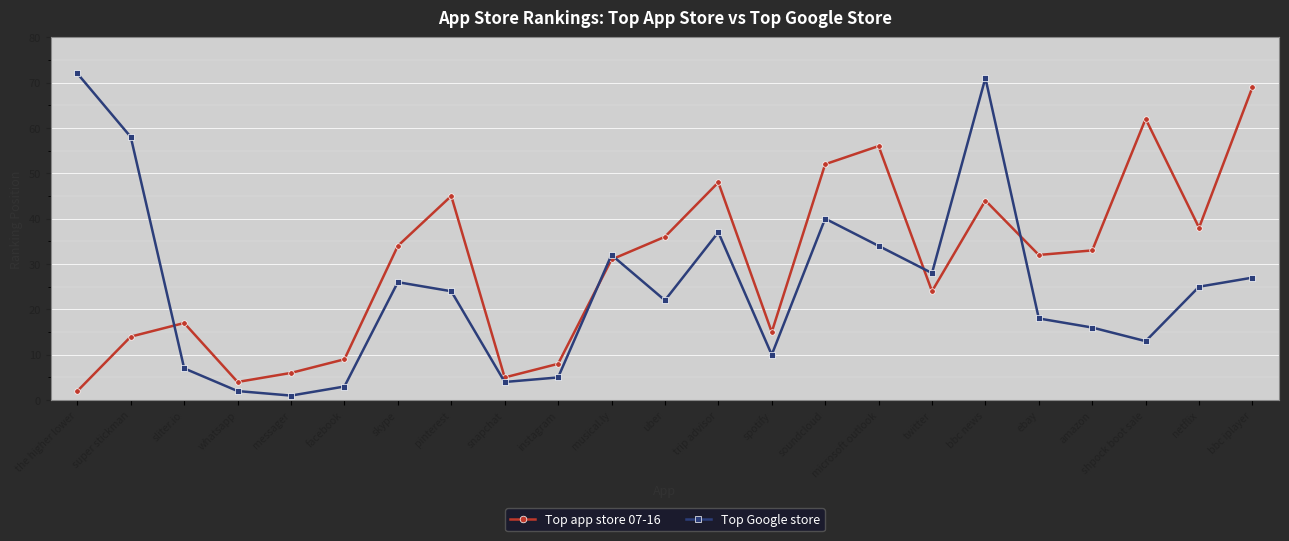

What position from the right is instagram?

14